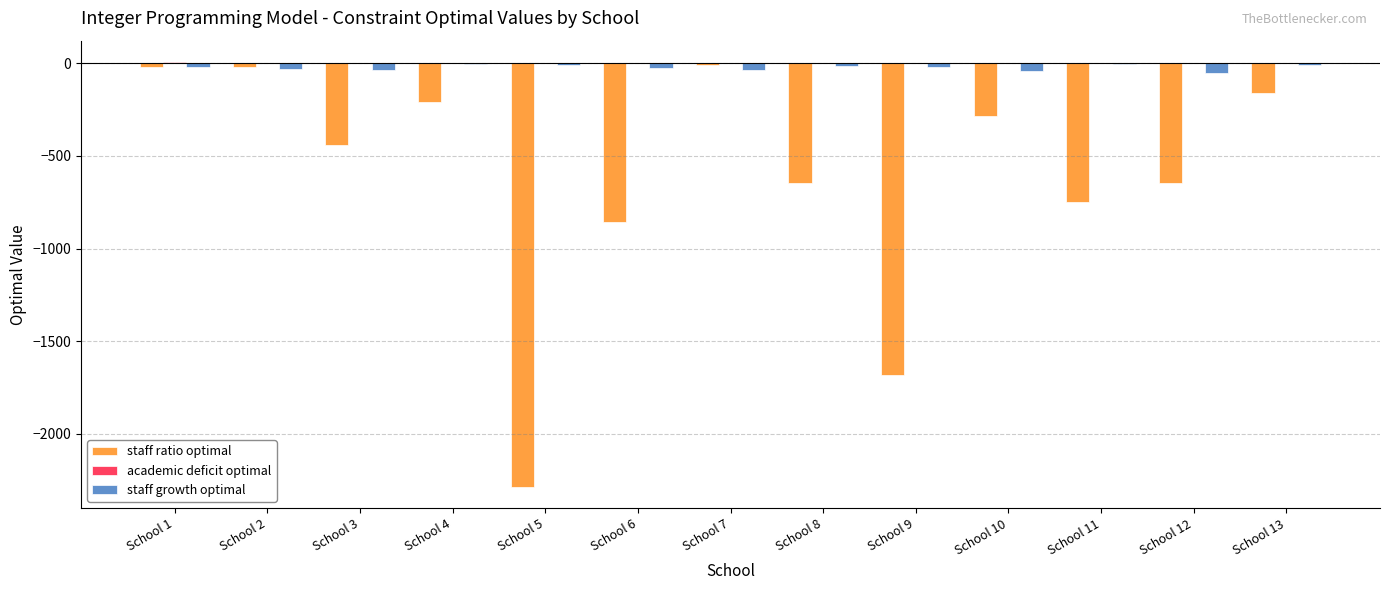

Where is staff ratio optimal nearest to the value -1149?

School 6